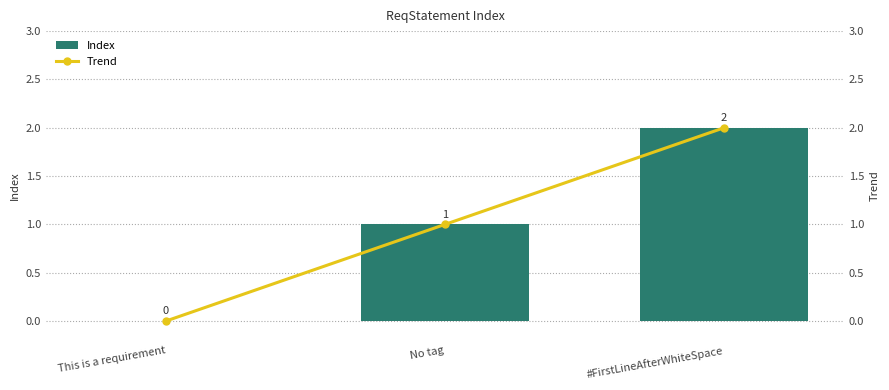

Is it true that Index equals 1 at No tag?

True